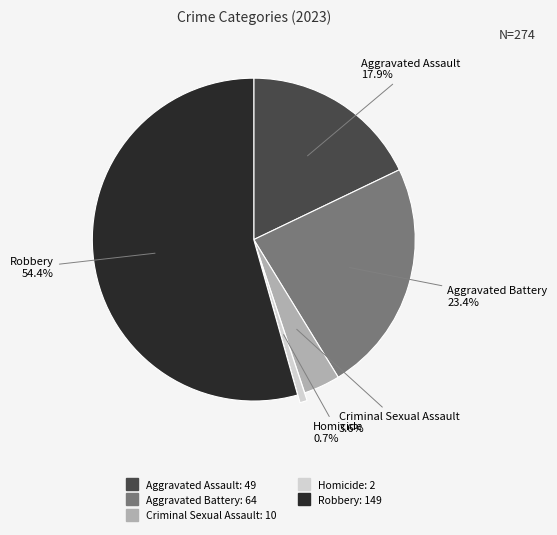

To the nearest percent, what is the combined percentage of Aggravated Assault and Aggravated Battery?

41%